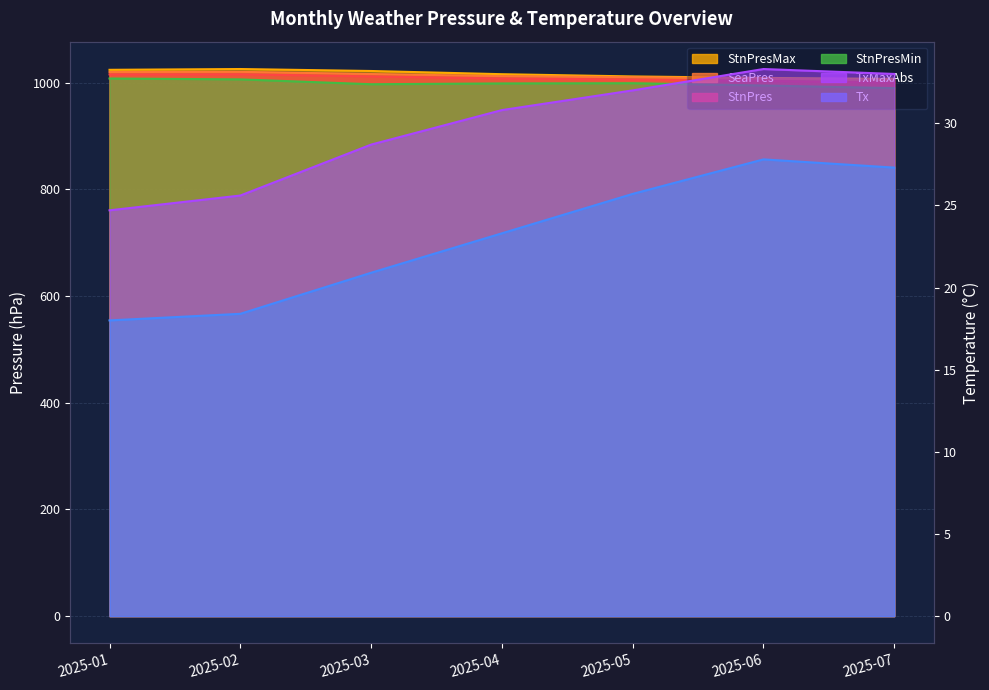

What is the difference between the second highest and second lowest values in the TxMaxAbs series?

7.4